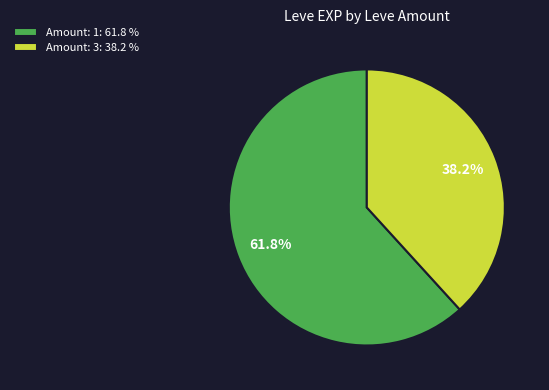

How much of the chart is everything except Amount: 1: 61.8 %?

38.2%